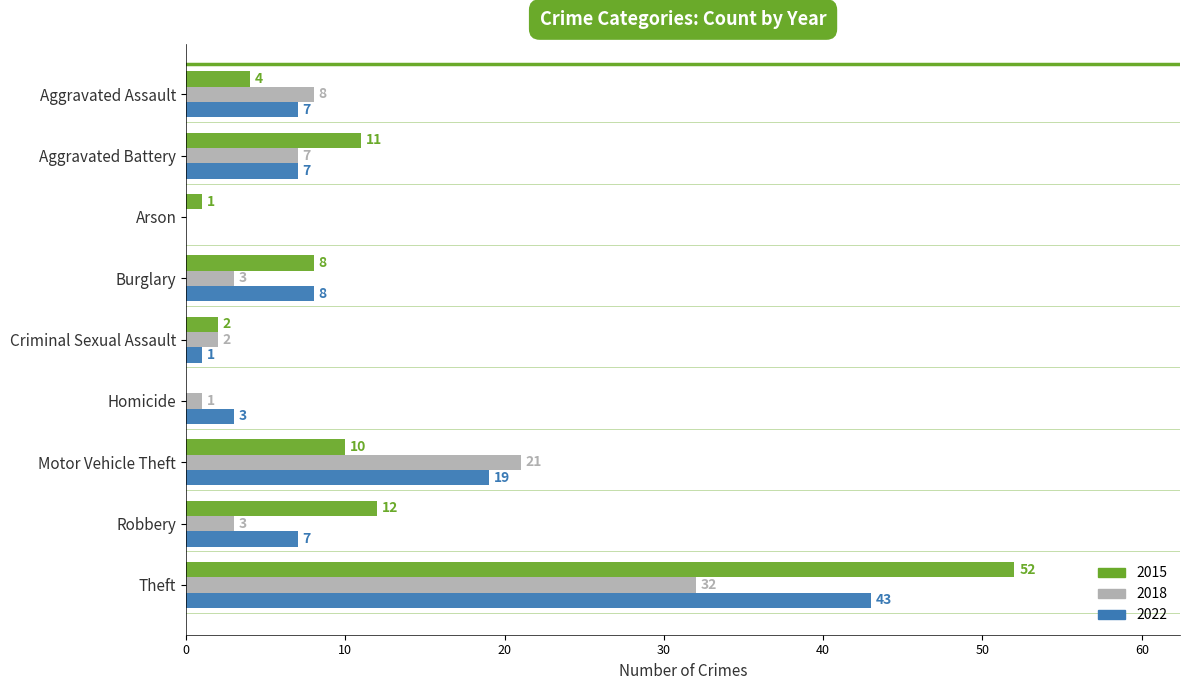

What is the greatest value displayed?

52